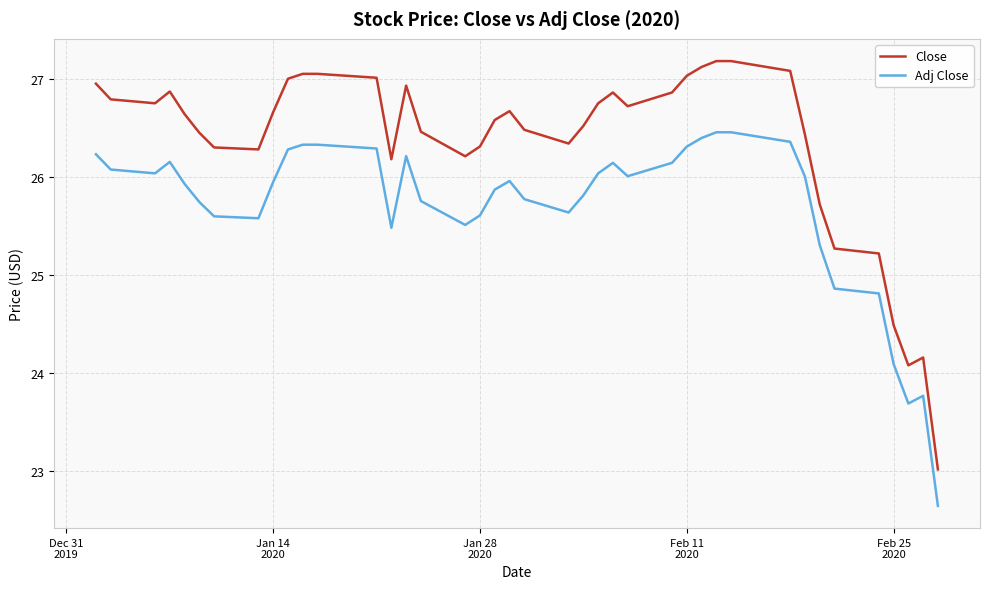

True or false: Adj Close and Close intersect in this chart.

False